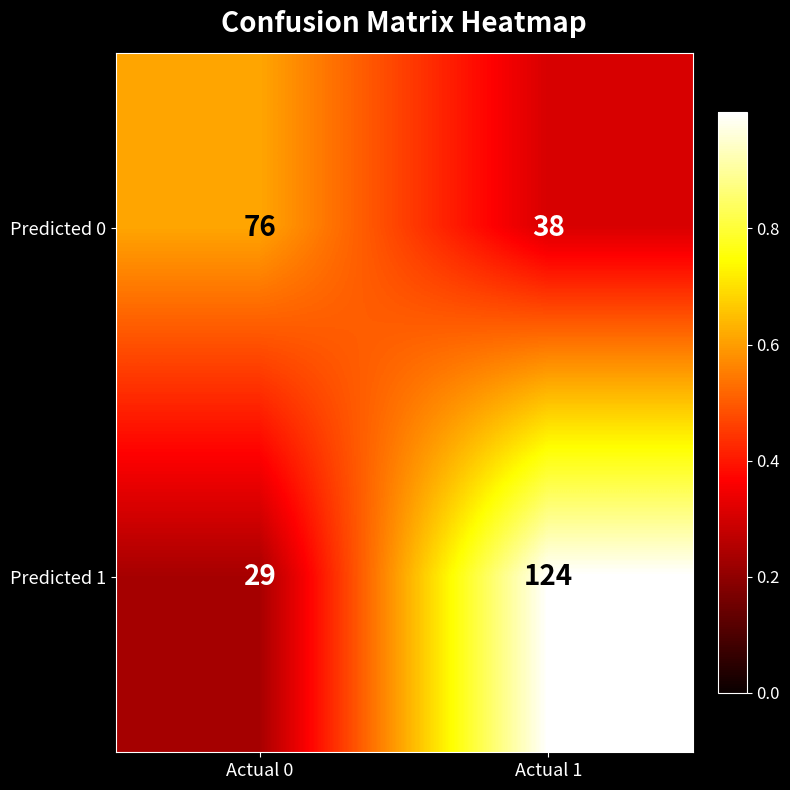

What is the difference between the Predicted 0 values at Actual 0 and Actual 1?

38